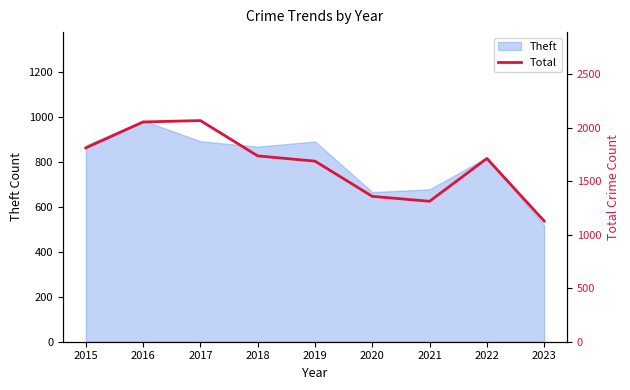

The Theft series shows 892 at 2017. True or false?

True